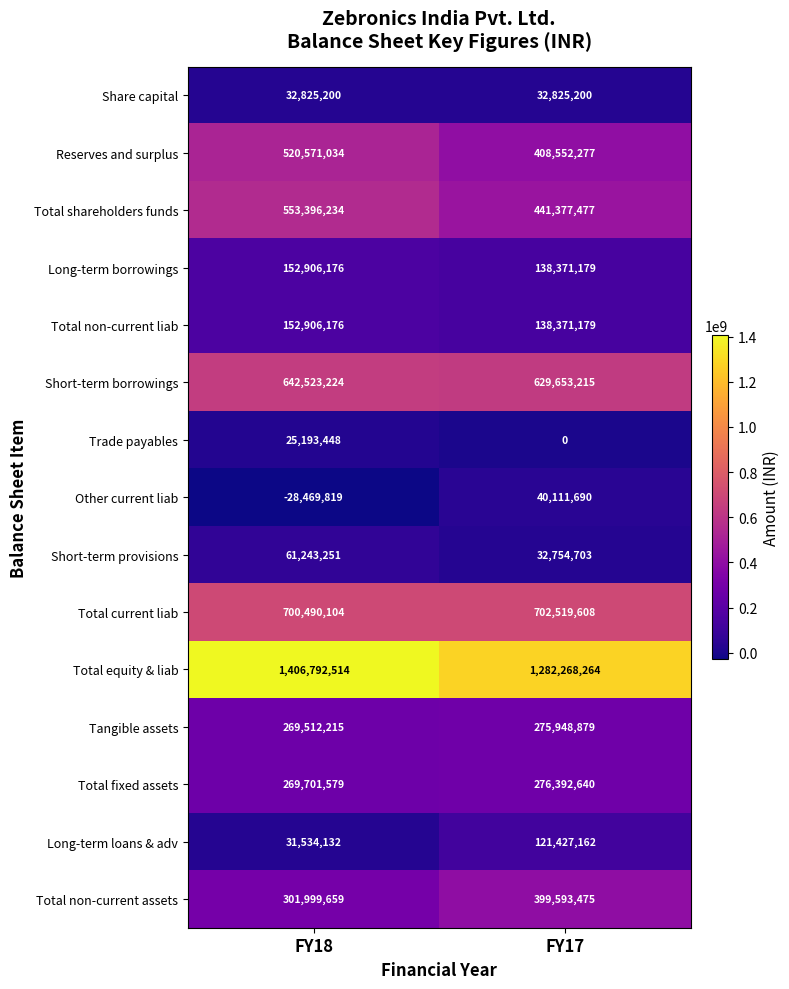

Which series changed the most between FY18 and FY17?

Total equity & liab